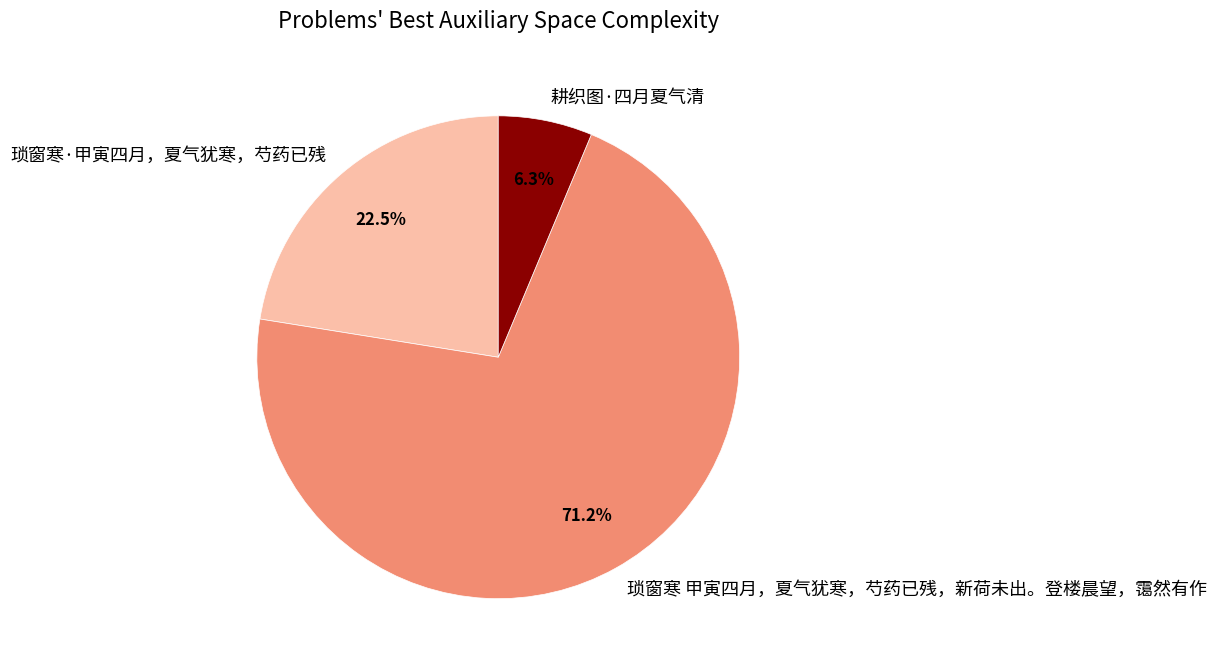

The 琐窗寒·甲寅四月，夏气犹寒，芍药已残 slice represents 32% of the pie. True or false?

False